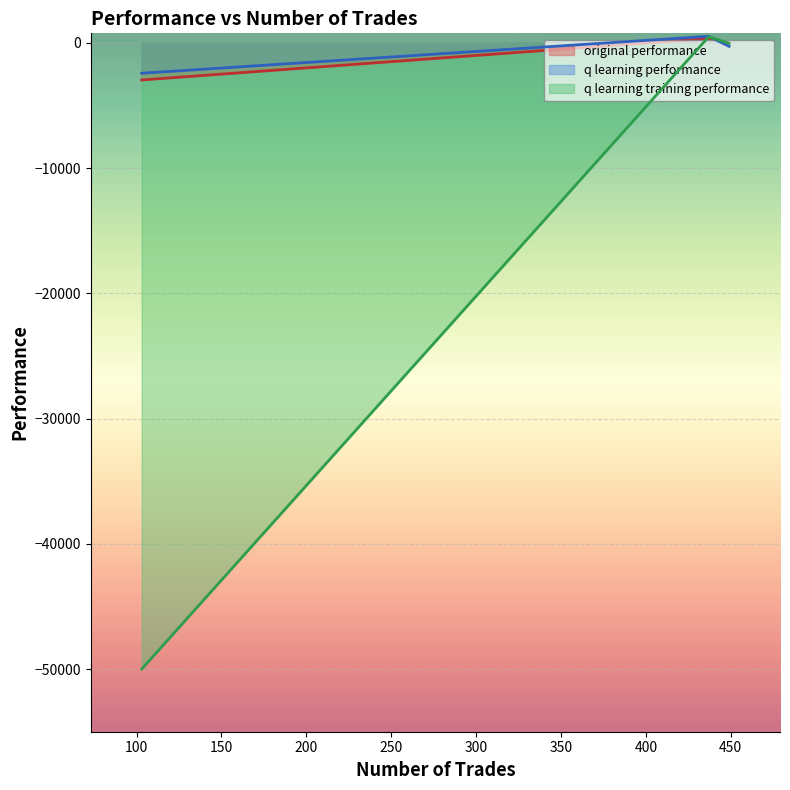

What is the lowest value of the q learning training performance series?

-50000.0